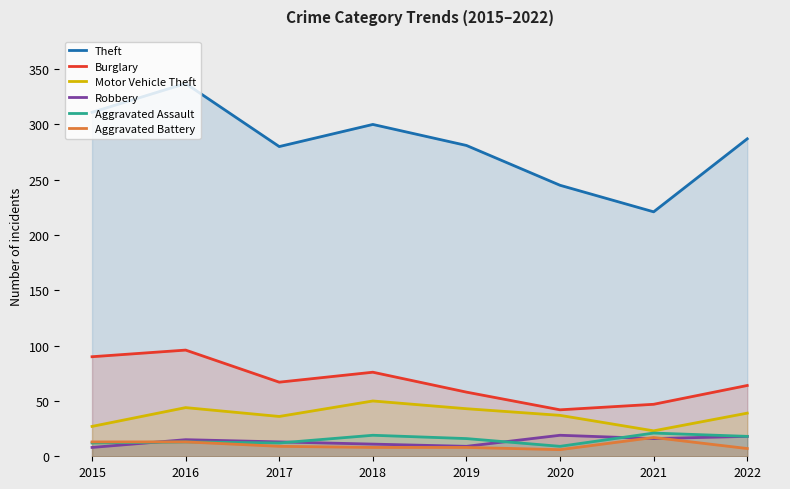

What is the sum of all Robbery values?

109